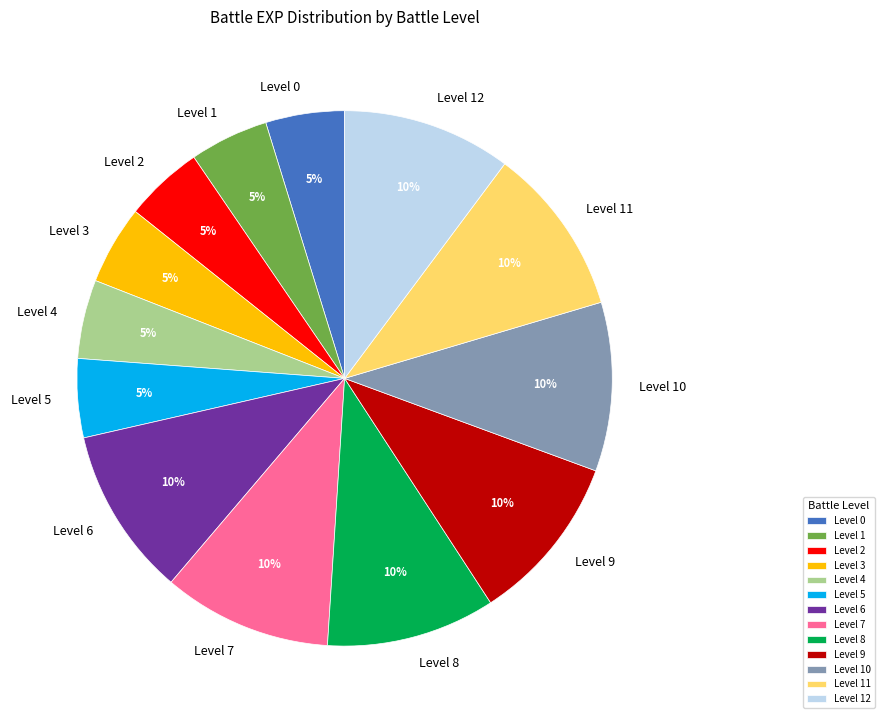

How many segments does this pie chart have?

13